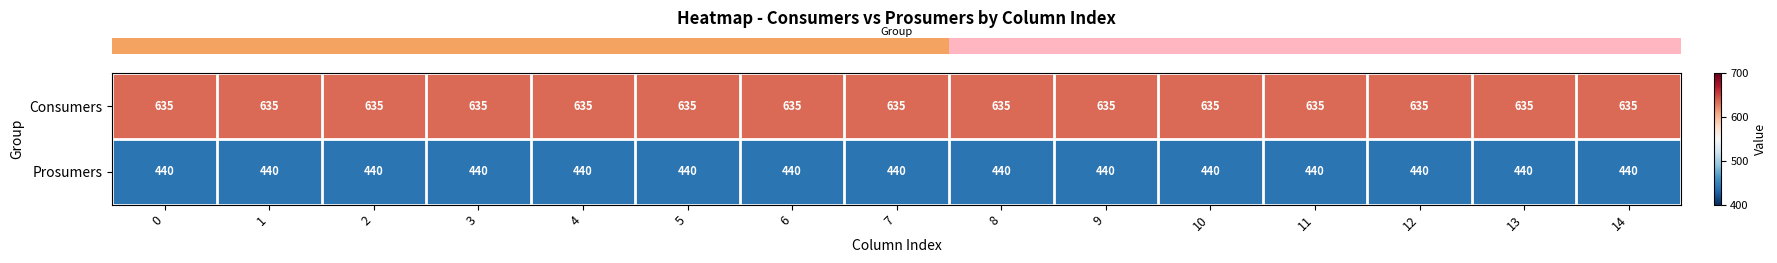

How many categories are shown in the chart?

15